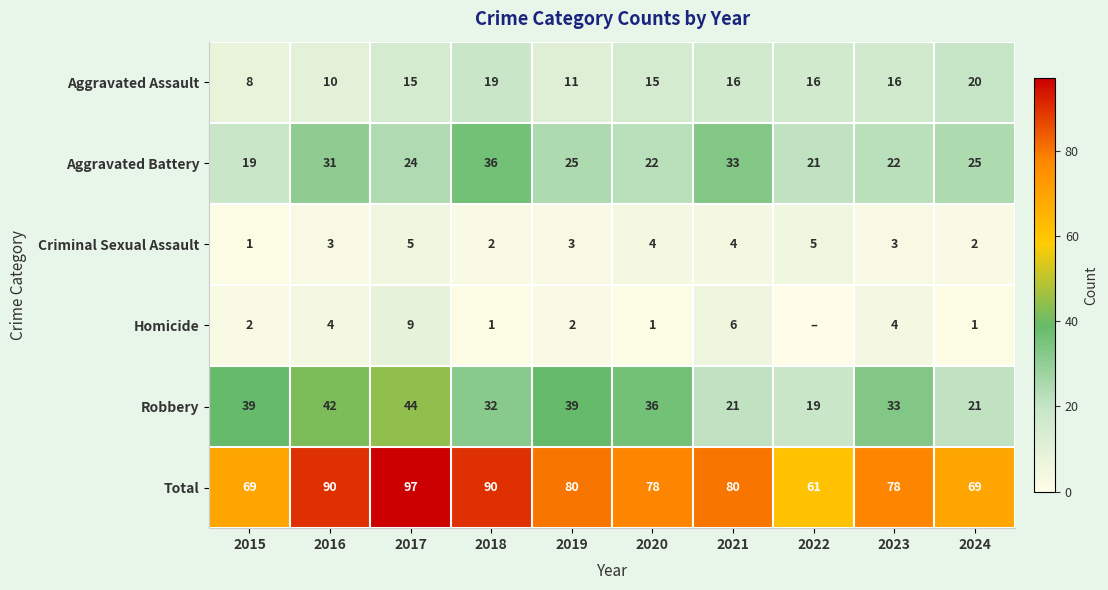

Is it true that Aggravated Assault equals 25 at 2018?

False